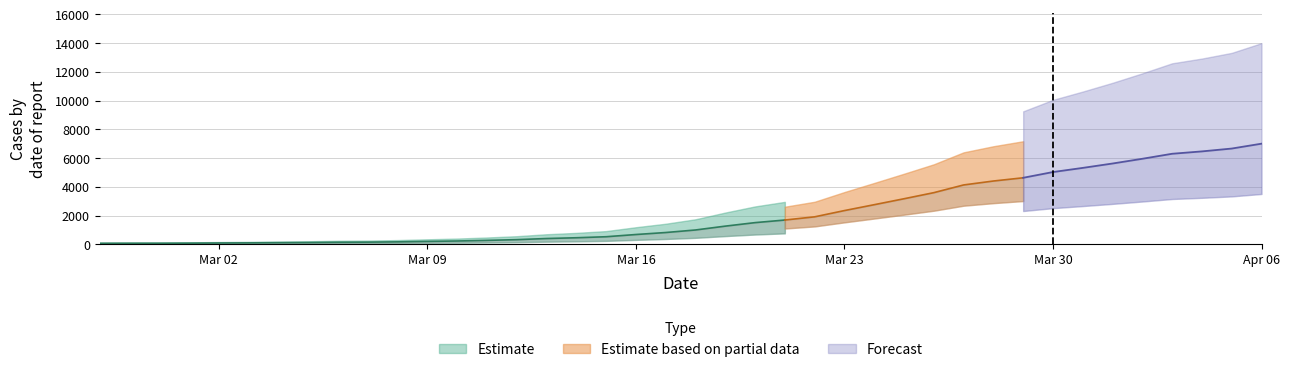

The value at 2020-04-02 is 5952. True or false?

True